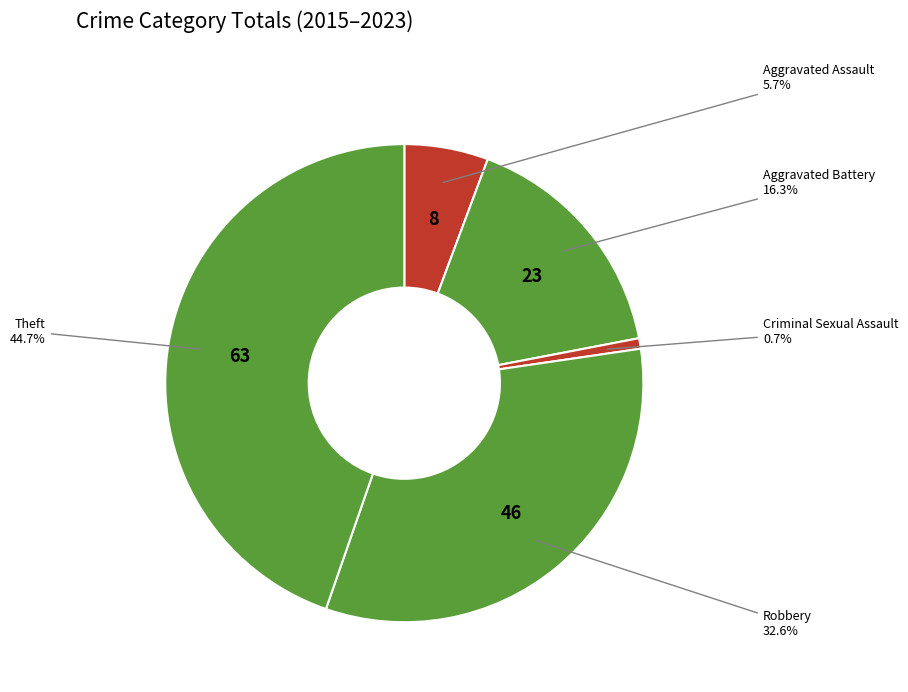

How many segments does this pie chart have?

5